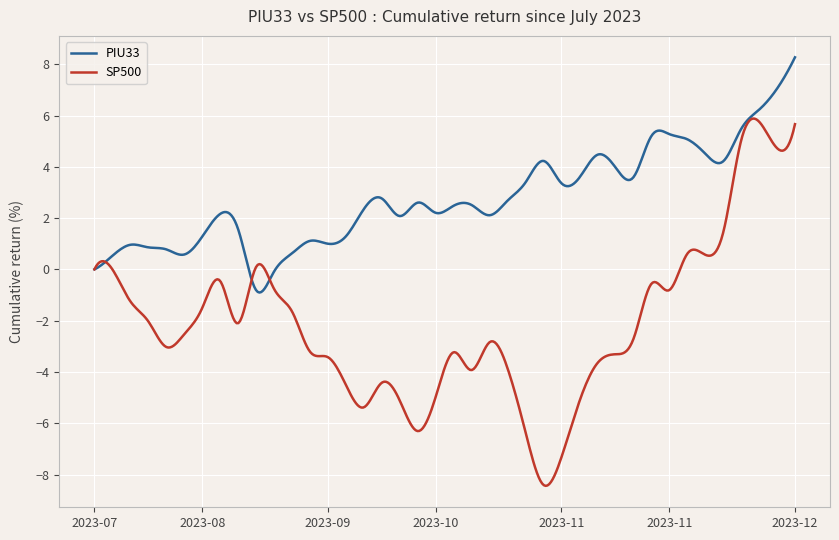

List the series in order of their peak value, highest first.

PIU33, SP500